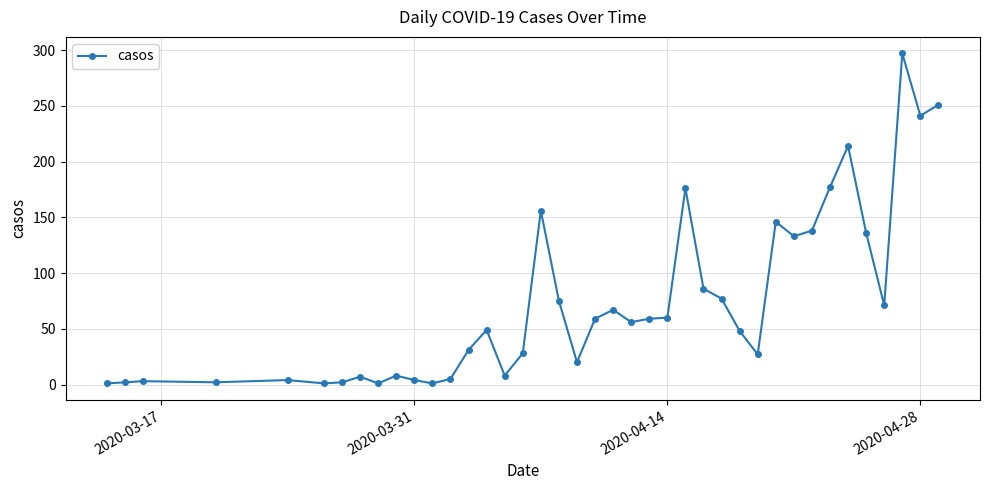

How many categories are shown in the chart?

40